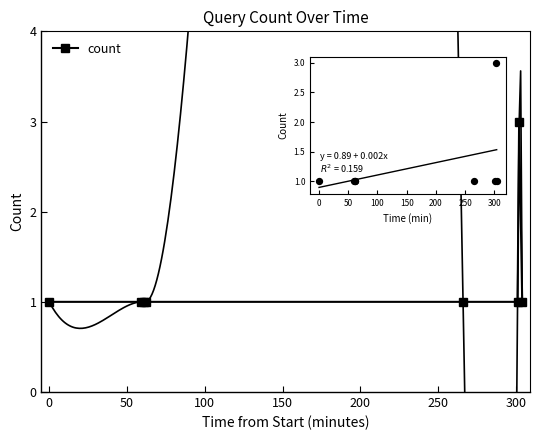

Approximately how many times larger is the value at 100 compared to 200?

1.0